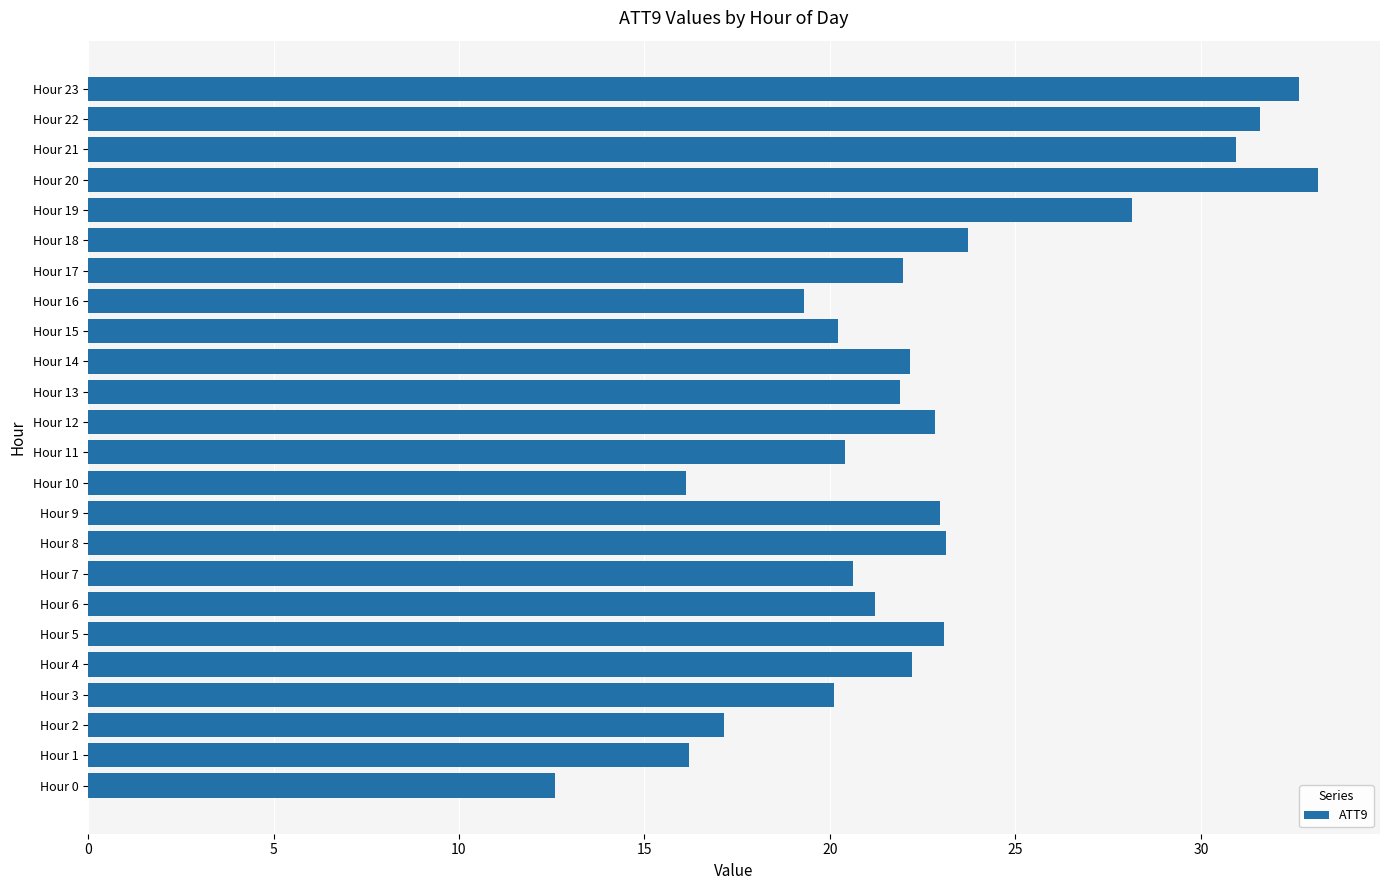

Which has a higher value, Hour 19 or Hour 17?

Hour 19